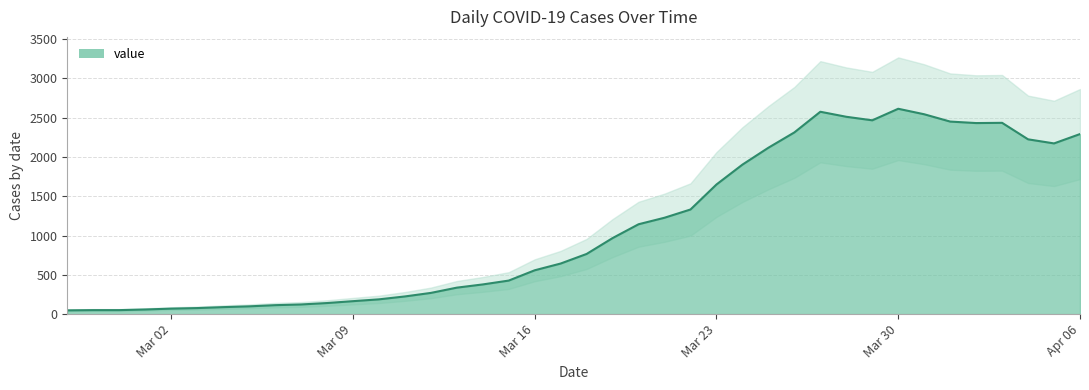

What is the smallest value displayed?

48